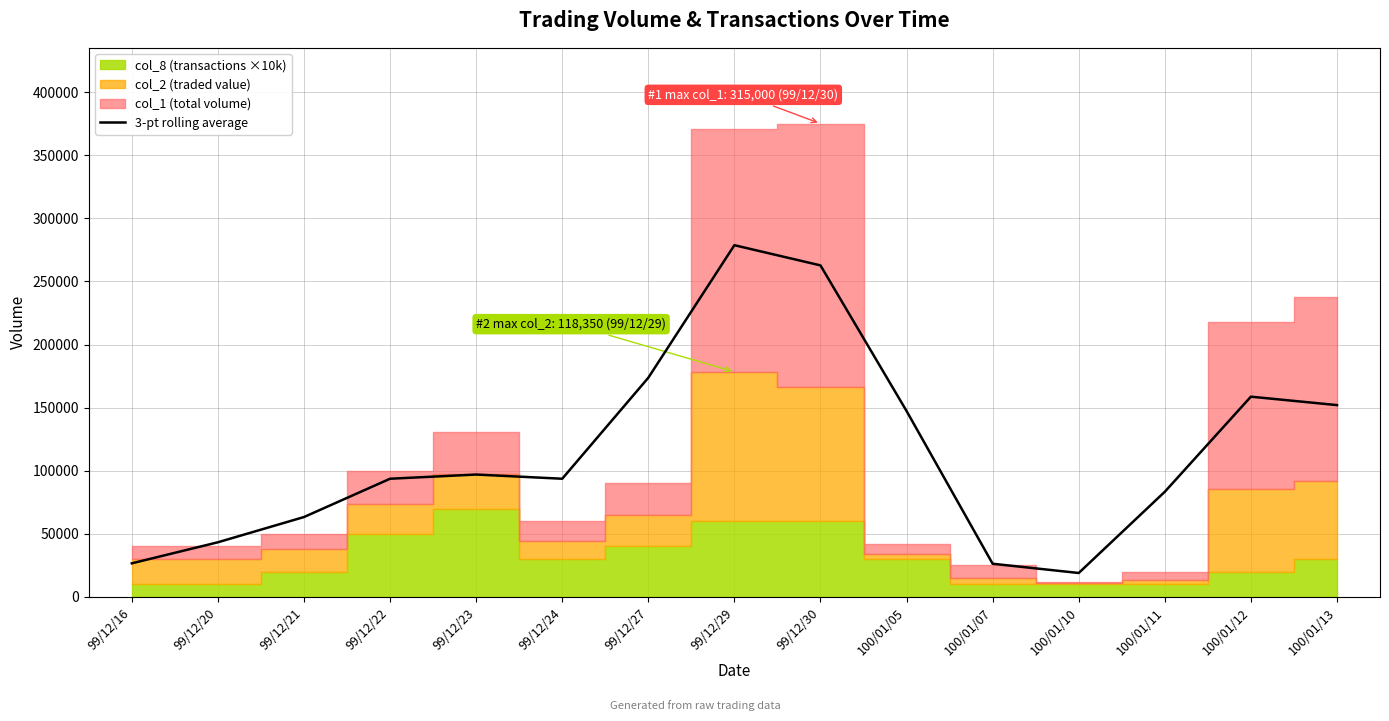

The value of 3-pt rolling average at 99/12/27 is 173666.7. True or false?

True